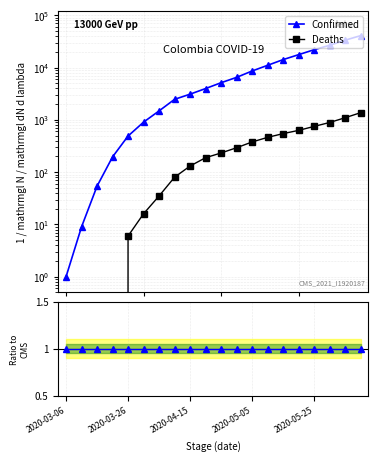

How many values in the Confirmed series exceed 5142?

9